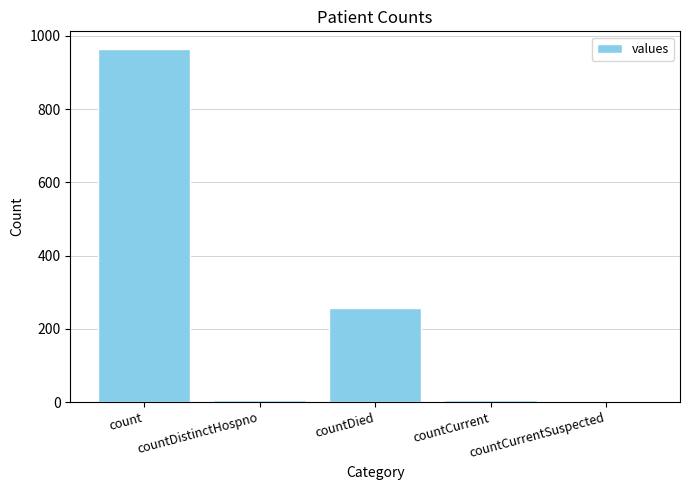

What is the change in value from count to countCurrentSuspected?

-964